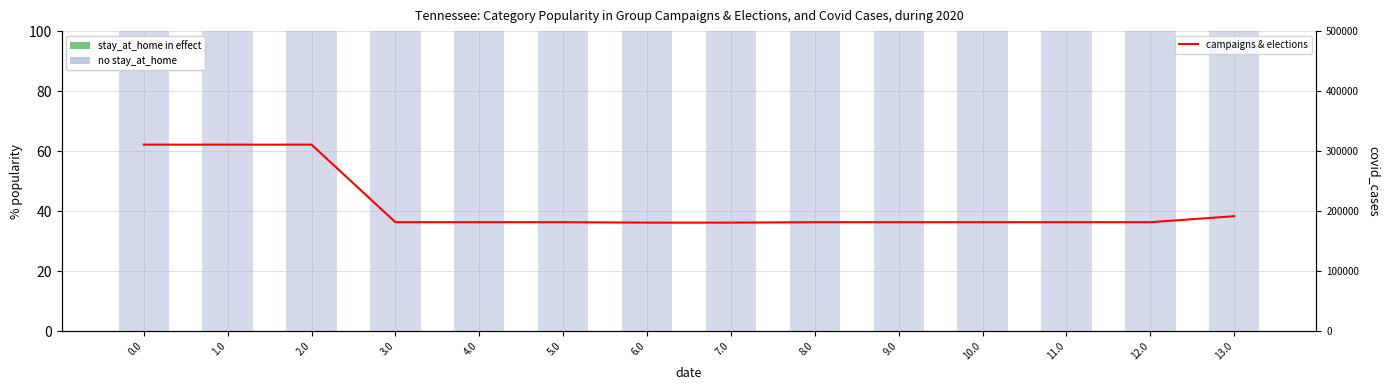

At how many categories does at least one series exceed 76?

2